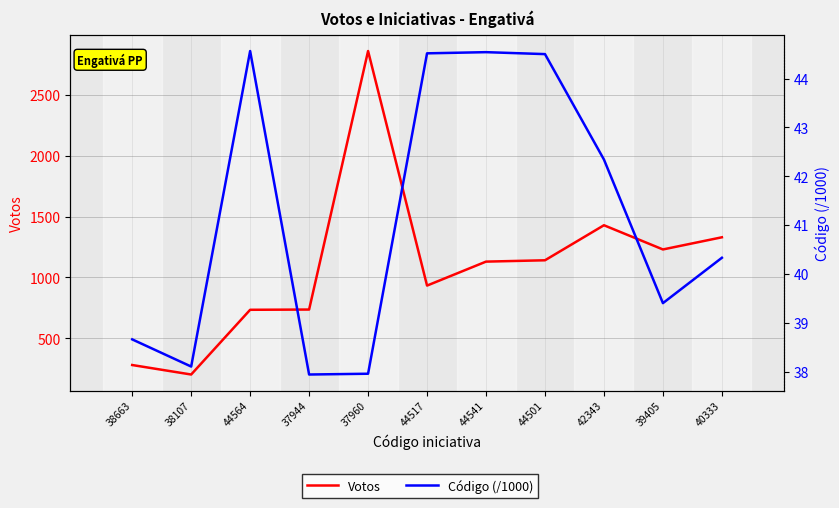

What is the total value across all series at 37960?

2899.0